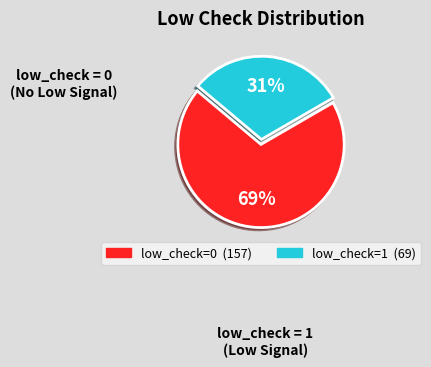

Between low_check=1 and low_check=0, which is larger?

low_check=0